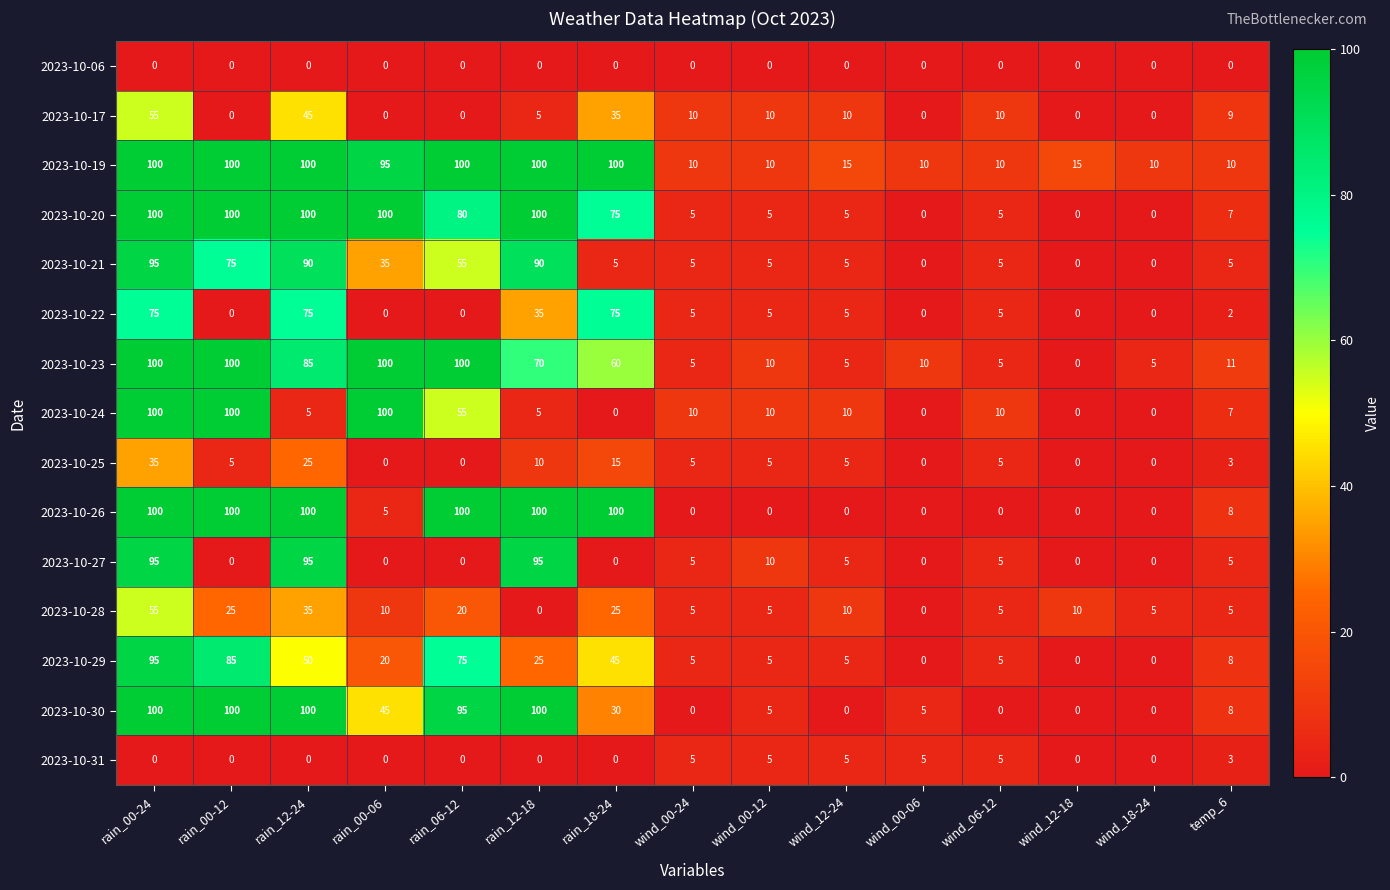

Count the number of data series in this chart.

15